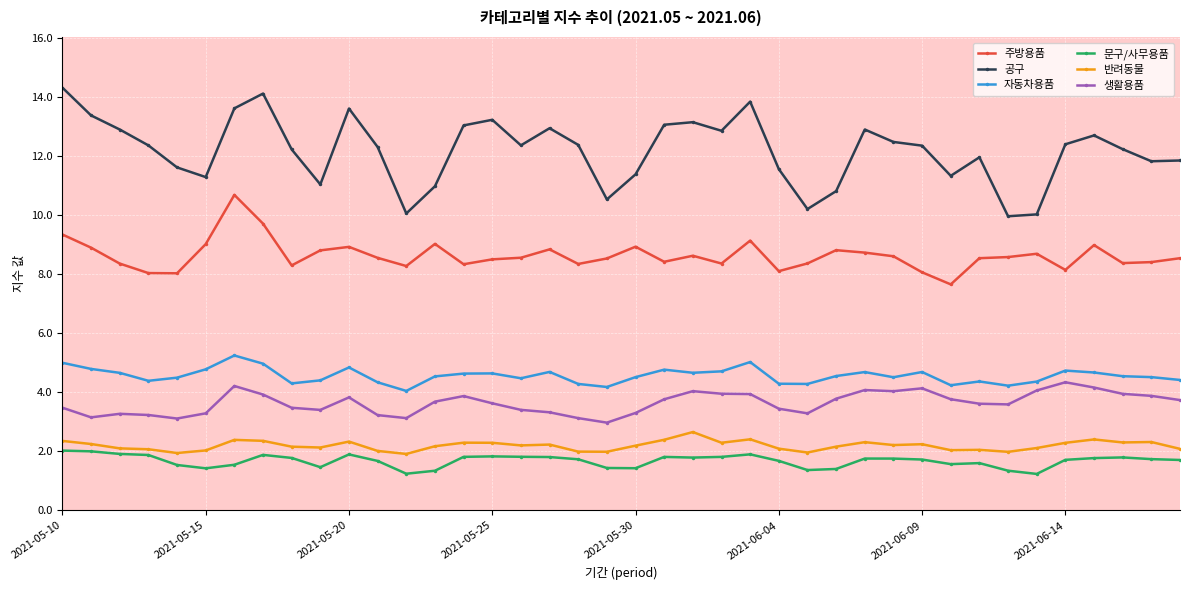

True or false: 생활용품 and 반려동물 cross at least once.

False